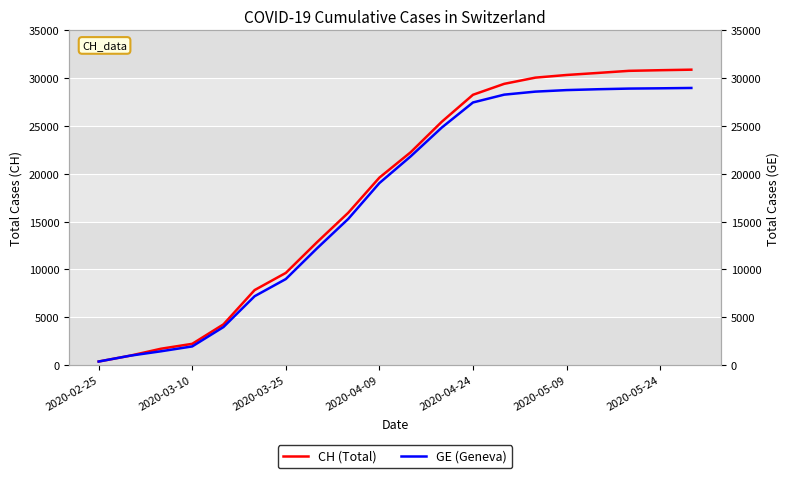

What is the difference between the maximum and minimum values in the CH series?

30518